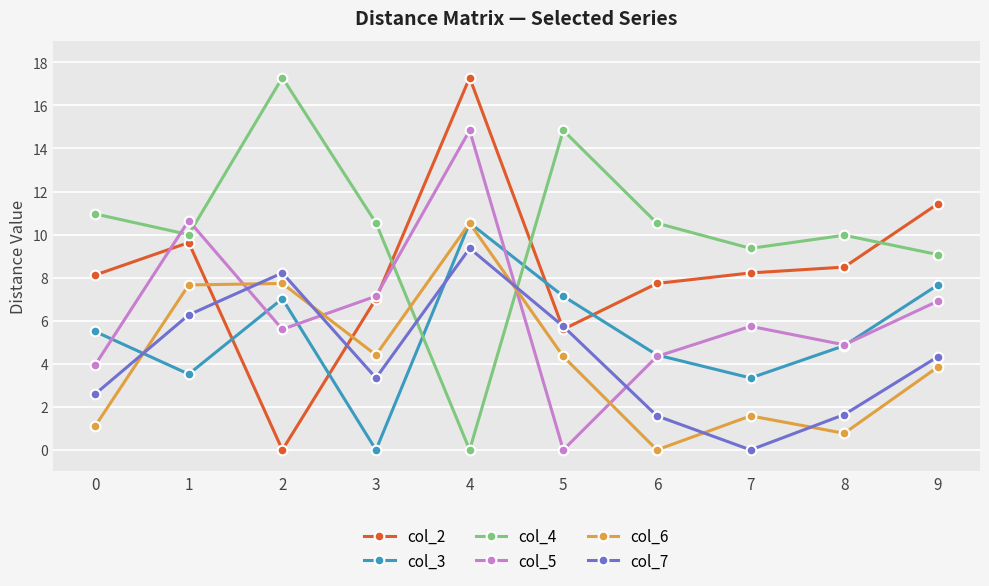

What is the difference between the highest and lowest values at 2?

17.3